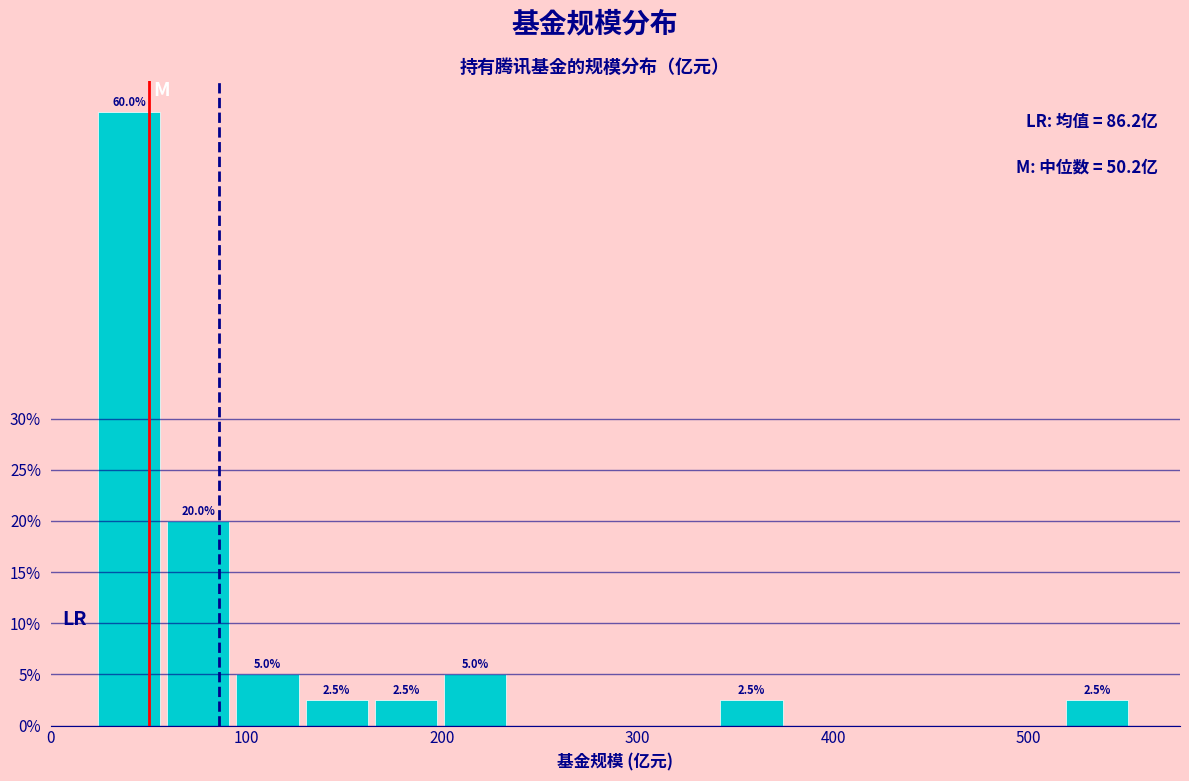

Around what value on the x-axis is the tallest bar? Give the approximate position of its centre, as read against the axis.

40